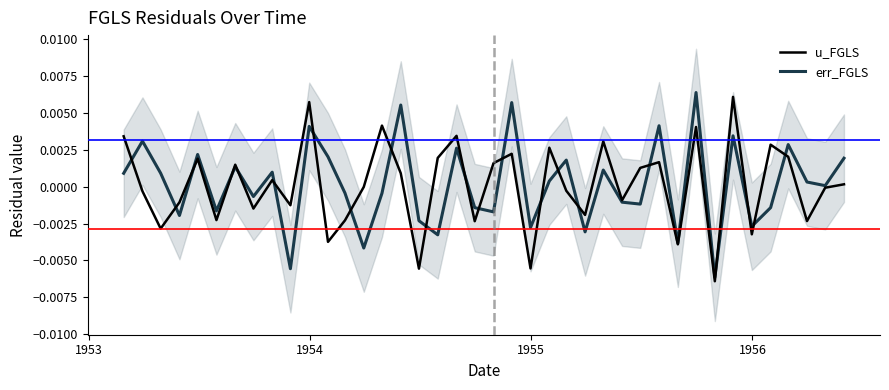

True or false: u_FGLS has a value of 0.0 at 36.

False